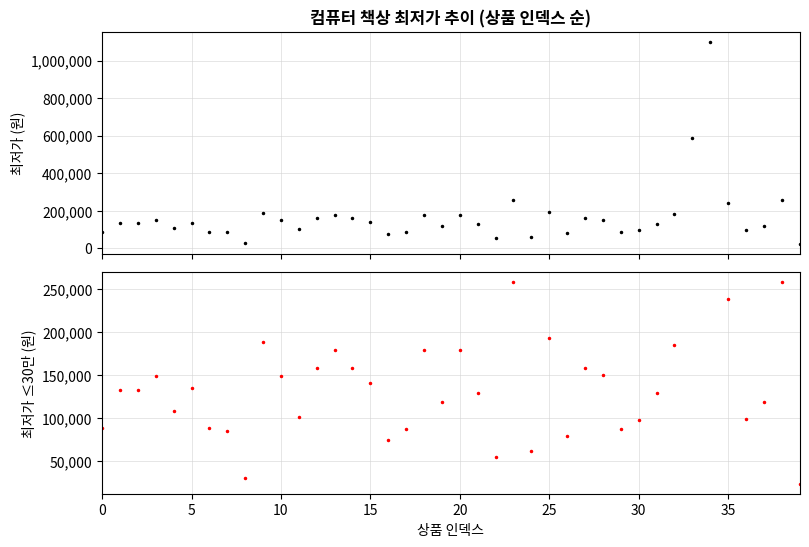

What is the greatest value displayed?

1100000